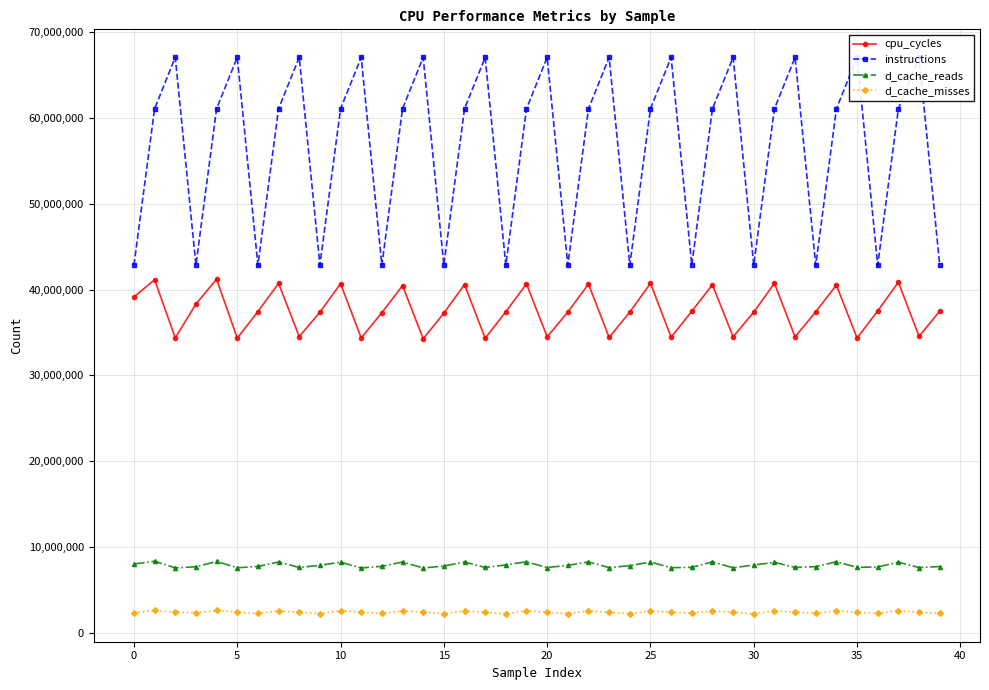

At 20, list the series in order from smallest to largest.

d_cache_misses, d_cache_reads, cpu_cycles, instructions